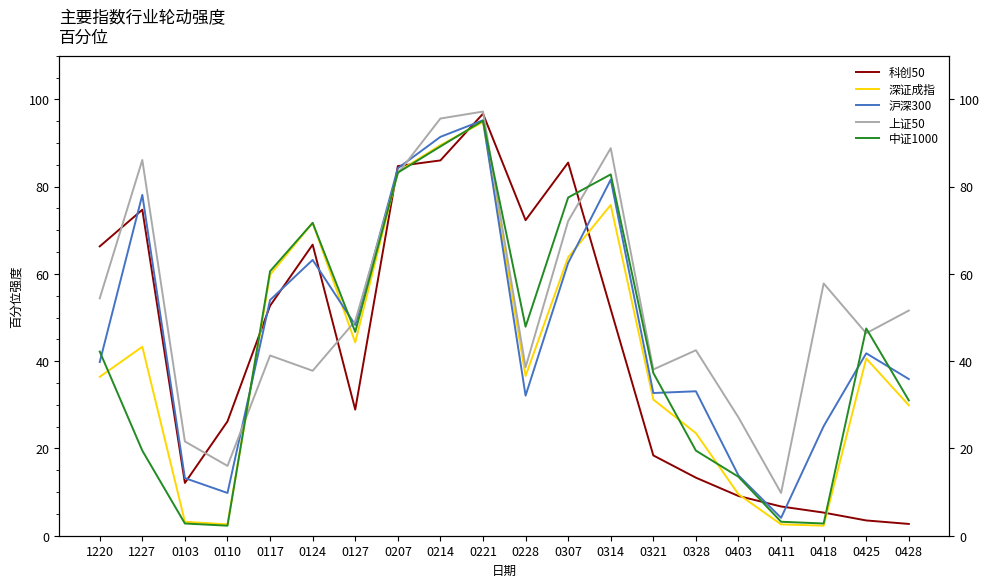

What is the difference between the 沪深300 values at 0207 and 1220?

44.4